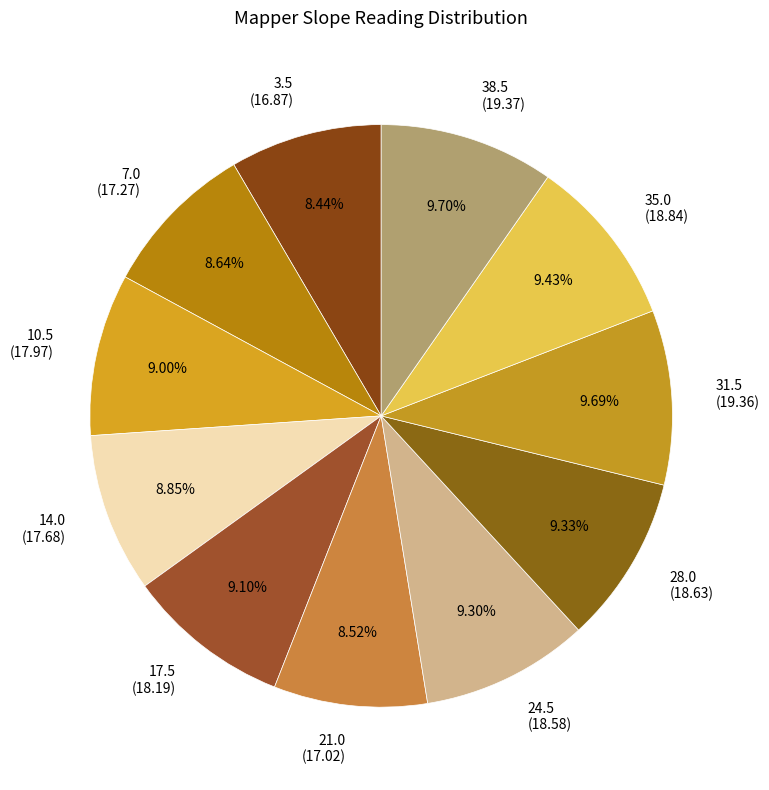

Does any single category account for the majority?

No